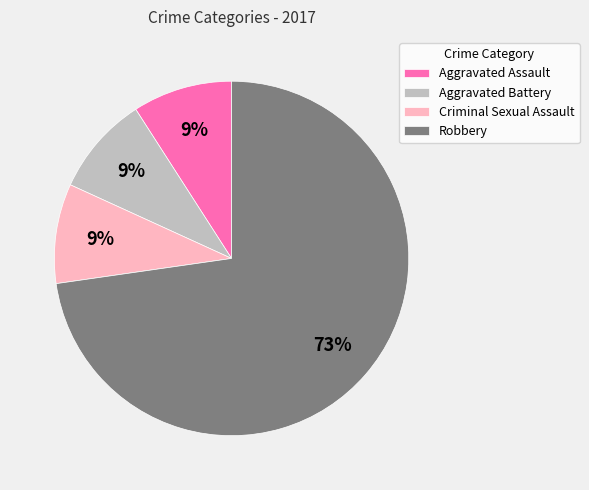

To the nearest percent, what percentage of the pie is Aggravated Assault?

9%